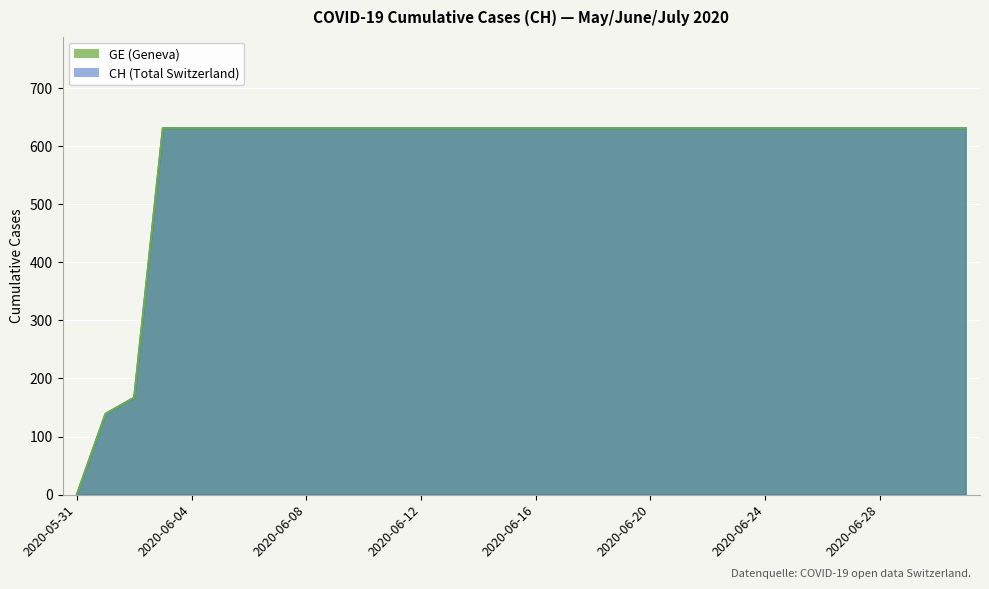

Reading left to right, extract all data points from this chart.

CH: 2020-05-31=0	2020-06-01=139	2020-06-02=167	2020-06-03=631	2020-06-04=631	2020-06-05=631	2020-06-06=631	2020-06-07=631	2020-06-08=631	2020-06-09=631	2020-06-10=631	2020-06-11=631	2020-06-12=631	2020-06-13=631	2020-06-14=631	2020-06-15=631	2020-06-16=631	2020-06-17=631	2020-06-18=631	2020-06-19=631	2020-06-20=631	2020-06-21=631	2020-06-22=631	2020-06-23=631	2020-06-24=631	2020-06-25=631	2020-06-26=631	2020-06-27=631	2020-06-28=631	2020-06-29=631	2020-06-30=631	2020-07-01=631
GE: 2020-05-31=0	2020-06-01=139	2020-06-02=167	2020-06-03=631	2020-06-04=631	2020-06-05=631	2020-06-06=631	2020-06-07=631	2020-06-08=631	2020-06-09=631	2020-06-10=631	2020-06-11=631	2020-06-12=631	2020-06-13=631	2020-06-14=631	2020-06-15=631	2020-06-16=631	2020-06-17=631	2020-06-18=631	2020-06-19=631	2020-06-20=631	2020-06-21=631	2020-06-22=631	2020-06-23=631	2020-06-24=631	2020-06-25=631	2020-06-26=631	2020-06-27=631	2020-06-28=631	2020-06-29=631	2020-06-30=631	2020-07-01=631